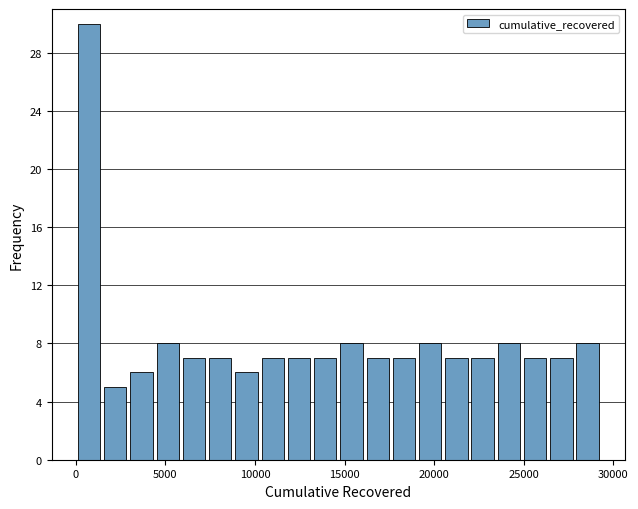

Around what value on the x-axis is the tallest bar? Give the approximate position of its centre, as read against the axis.

500